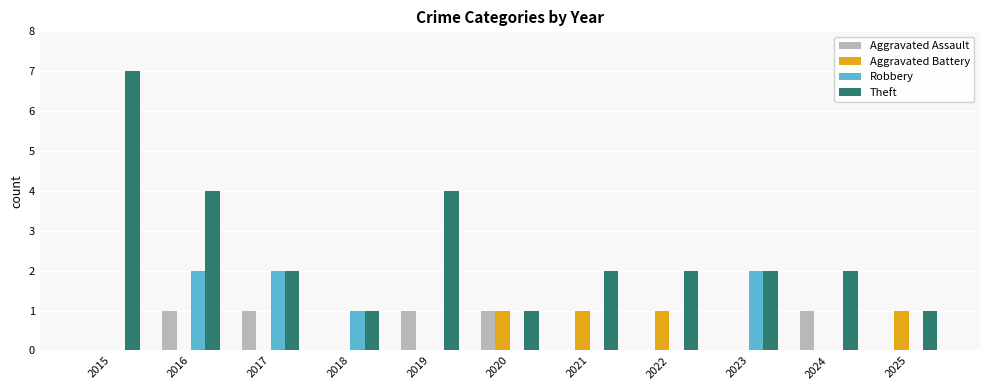

What are all the series names shown in the legend?

Aggravated Assault, Aggravated Battery, Robbery, Theft